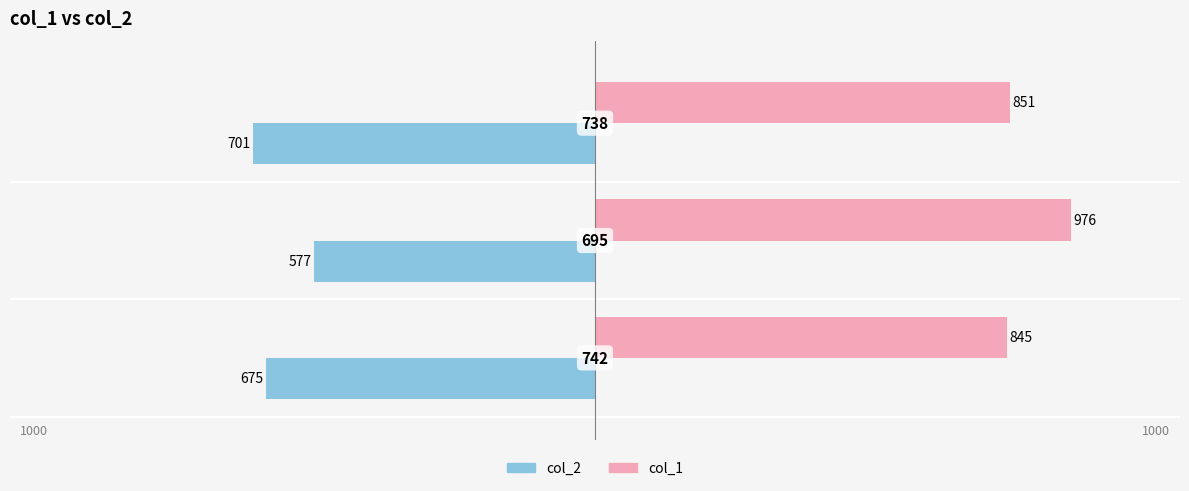

Which series has the widest spread of values?

col_1